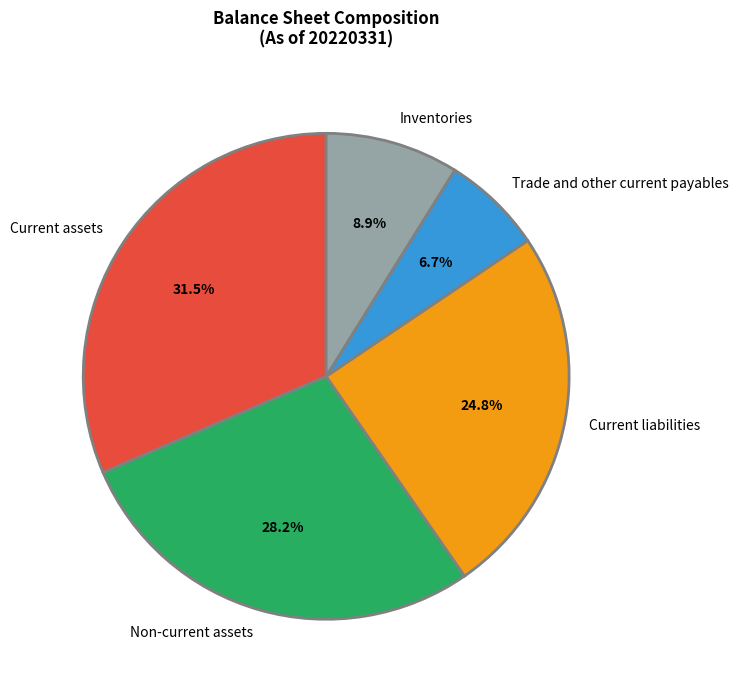

Which has a higher value, Current assets or Non-current assets?

Current assets